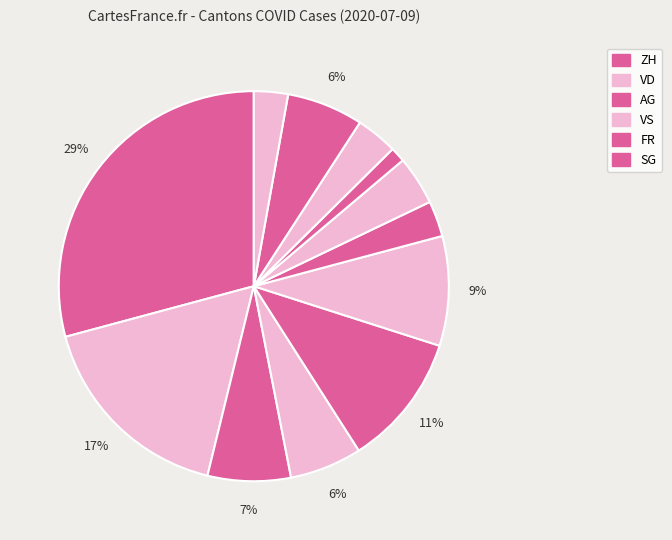

Rank the categories by value from highest to lowest.

ZH, VD, FR, GE, AG, VS, LU, BE, GR, TI, SG, SO